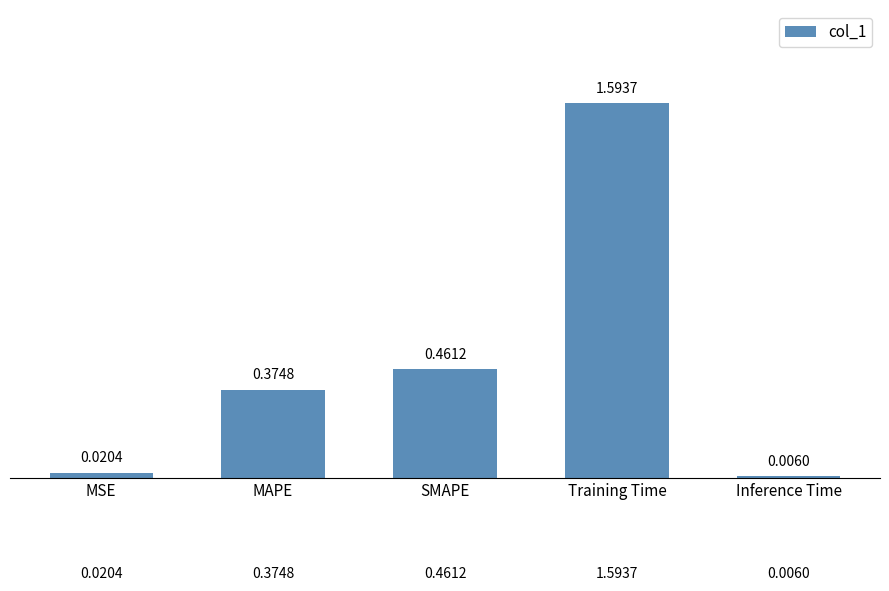

Where is the data nearest to the value 0?

Inference Time